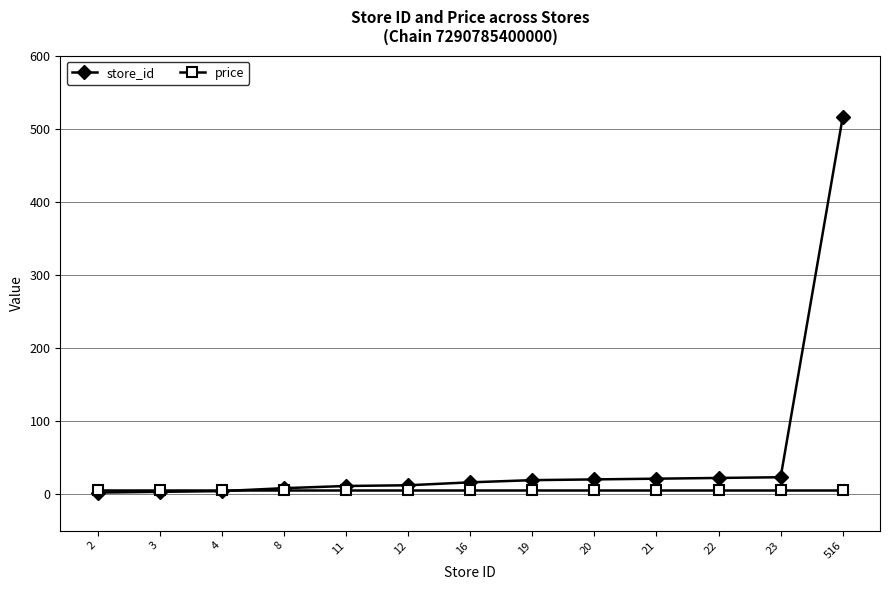

Which series has the widest spread of values?

store_id